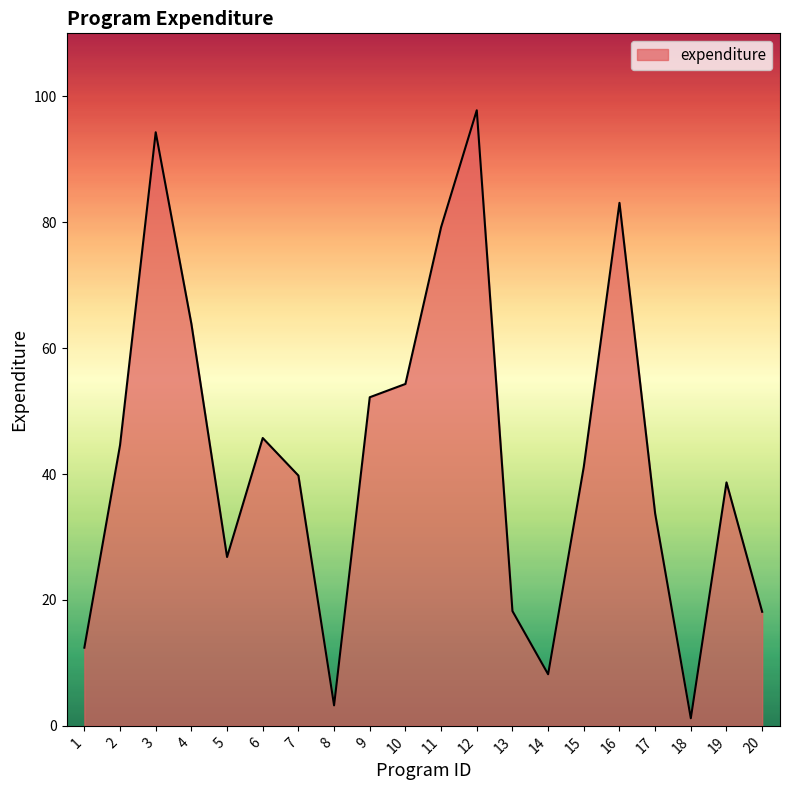

The value at 5 is 47.8. True or false?

False